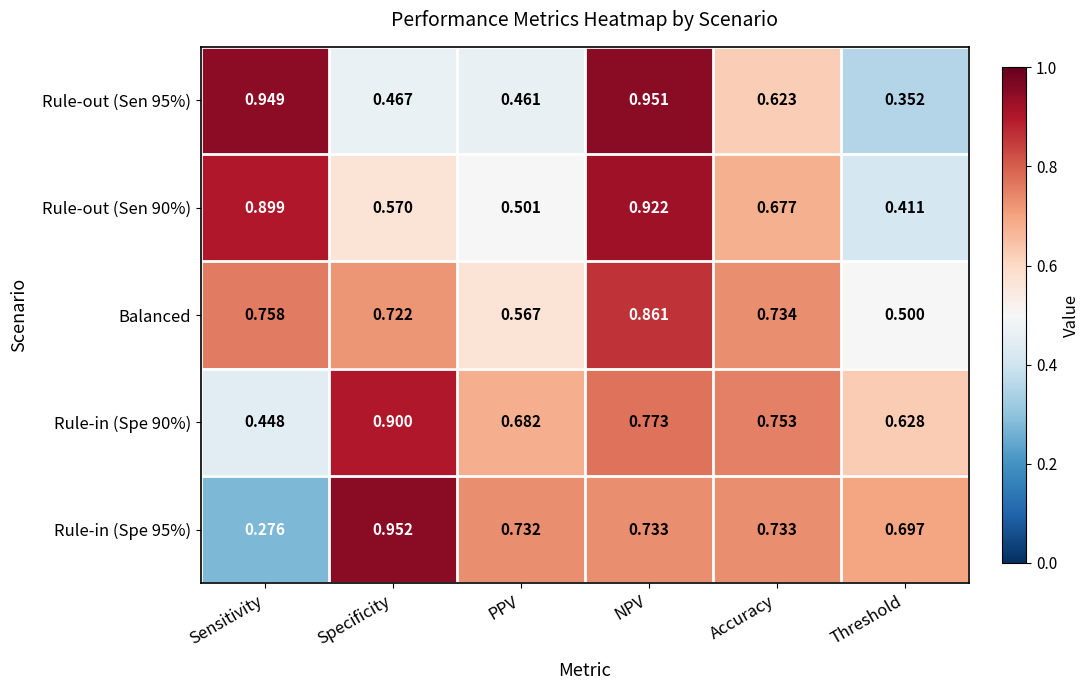

Between Sensitivity and Threshold, which series saw the biggest shift?

Rule-out (Sen 95%)